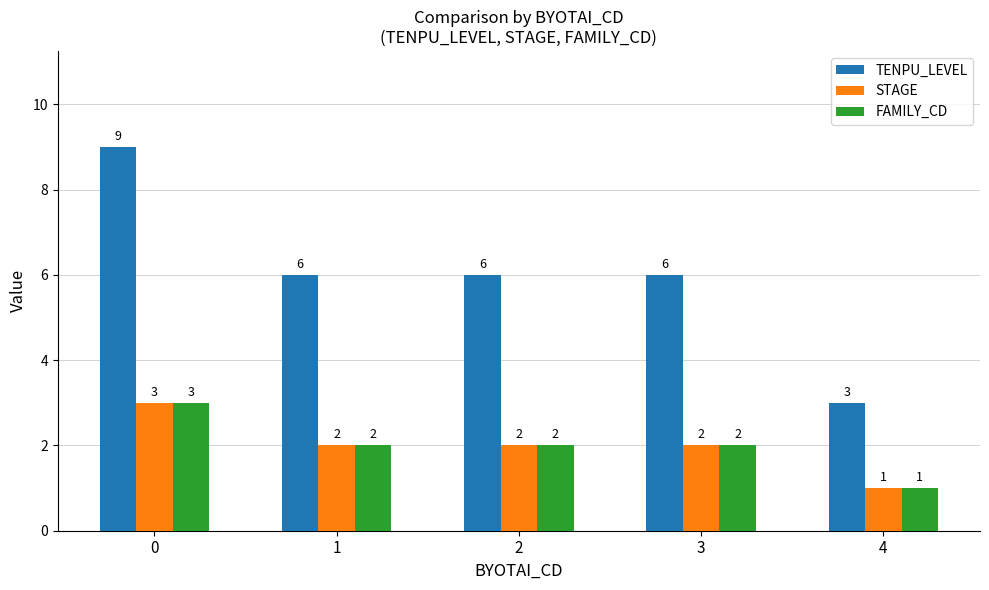

How many STAGE values are between 2 and 3?

4